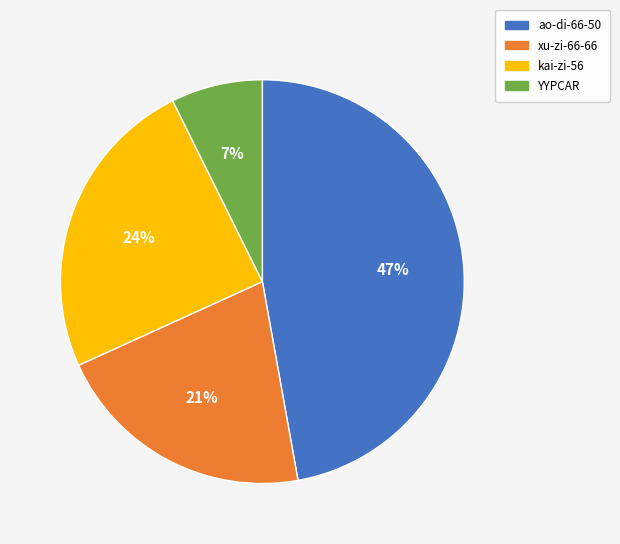

How many segments does this pie chart have?

4